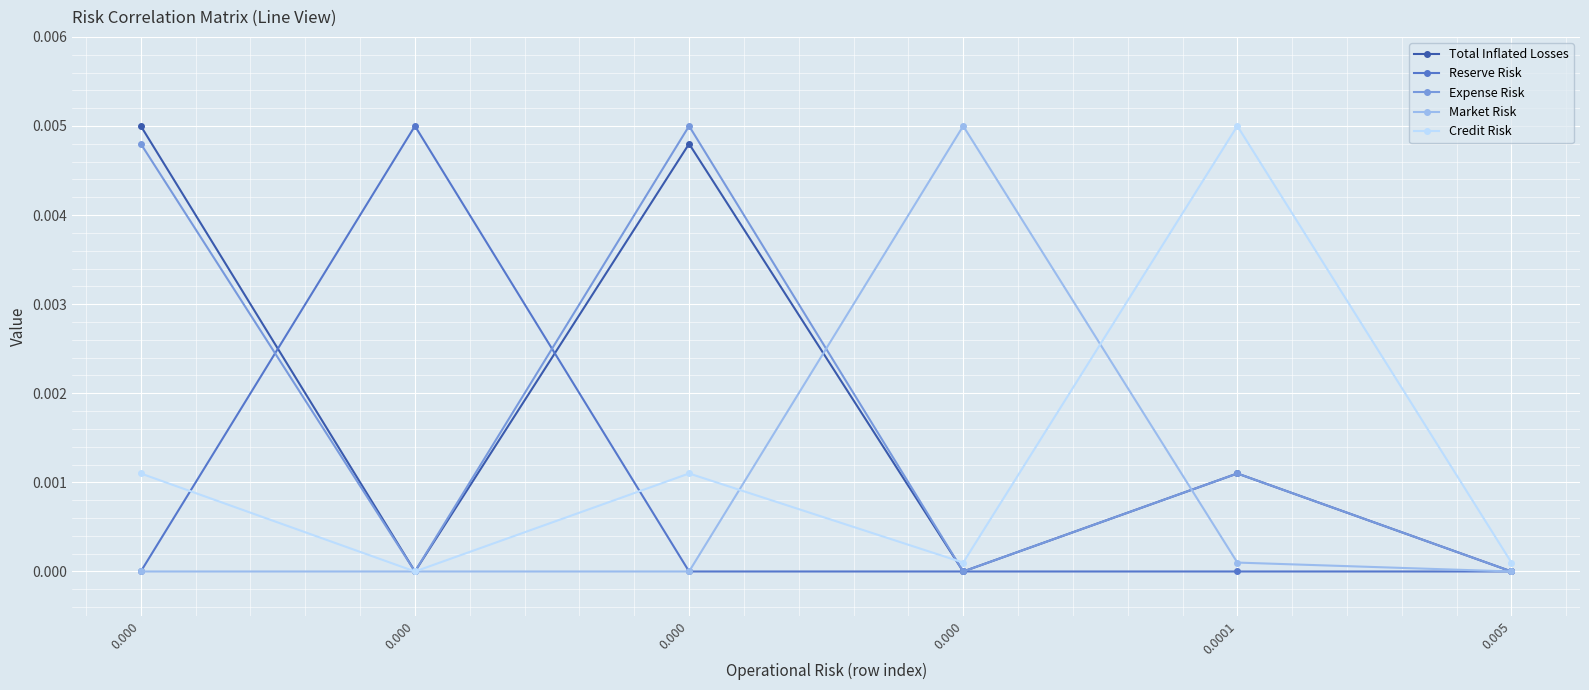

In Total Inflated Losses, how many points are higher than both neighbors (excluding endpoints)?

2